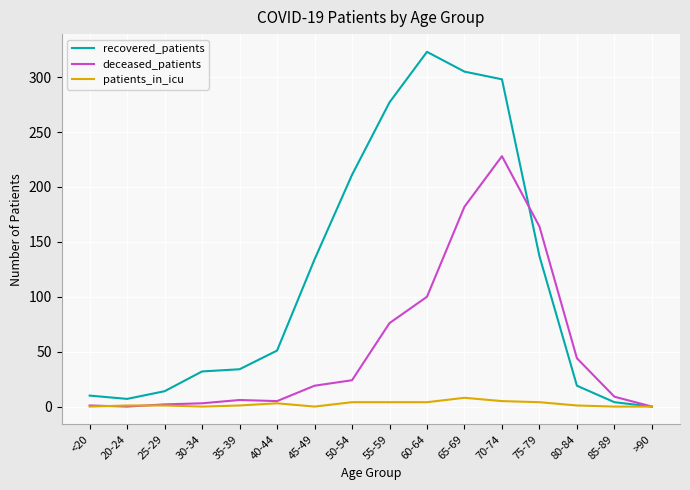

List the series in order of their peak value, highest first.

recovered_patients, deceased_patients, patients_in_icu